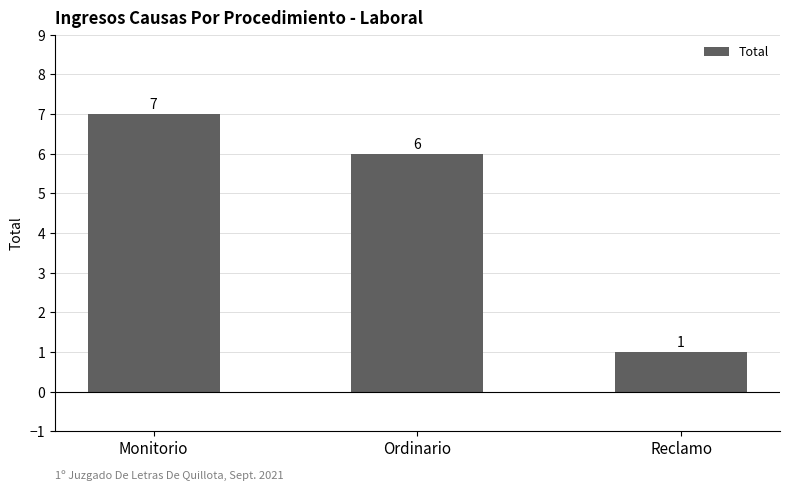

Rank the categories by value from highest to lowest.

Monitorio, Ordinario, Reclamo